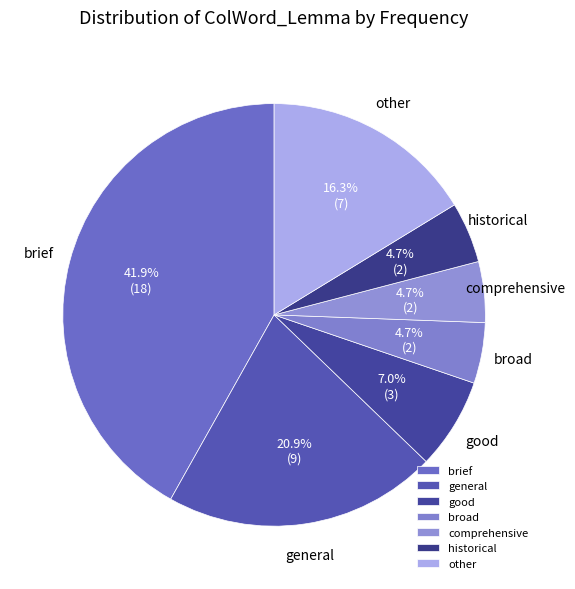

Which slice is the largest?

brief